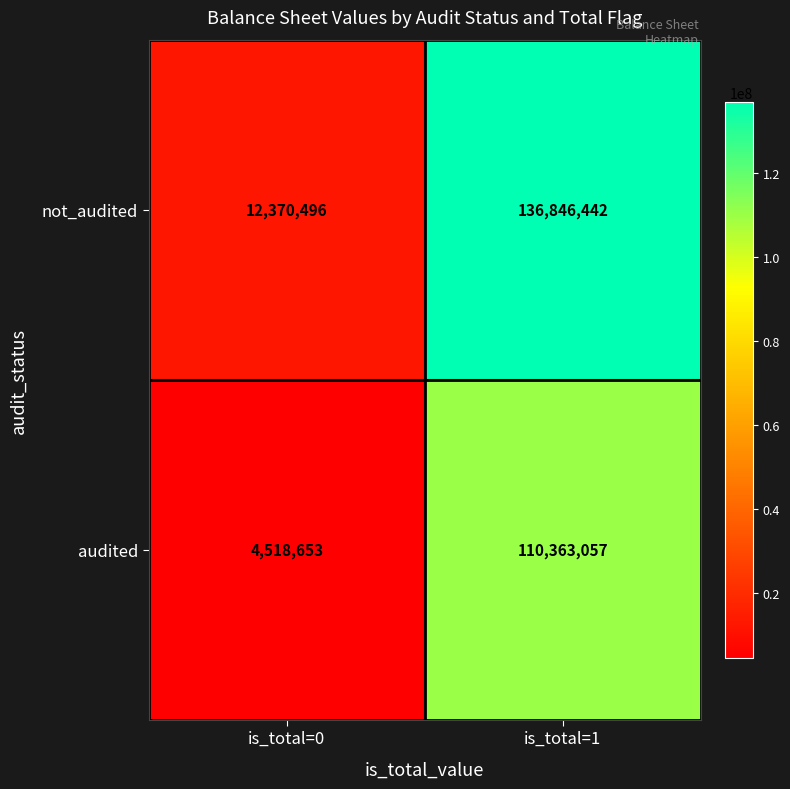

Which label corresponds to the largest value in the chart?

is_total=1